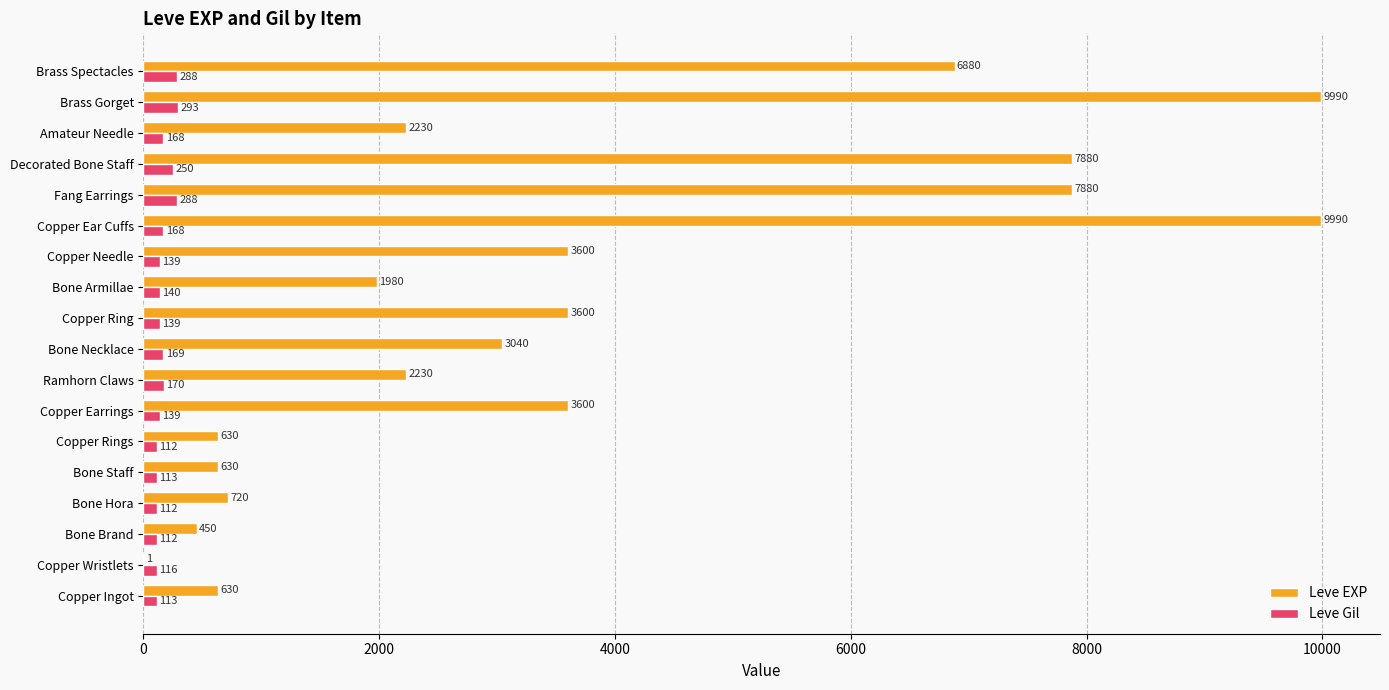

Is the value of Leve Gil at Bone Hora greater than the value of Leve EXP at Bone Staff?

No